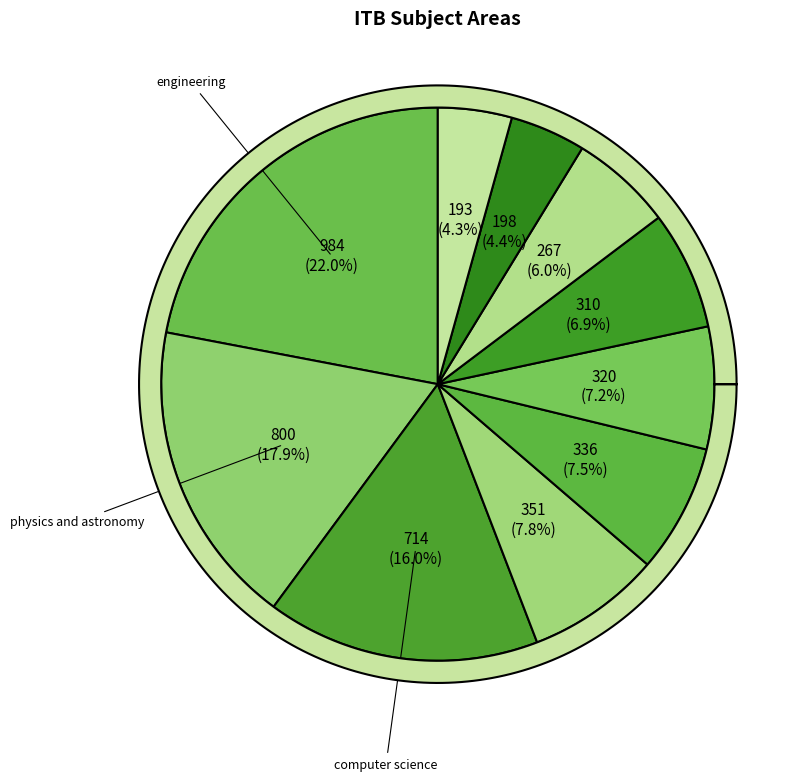

Rank the categories by value from lowest to highest.

social sciences, decision sciences, energy, environmental science, earth and planetary science, mathematics, materials science, computer science, physics and astronomy, engineering